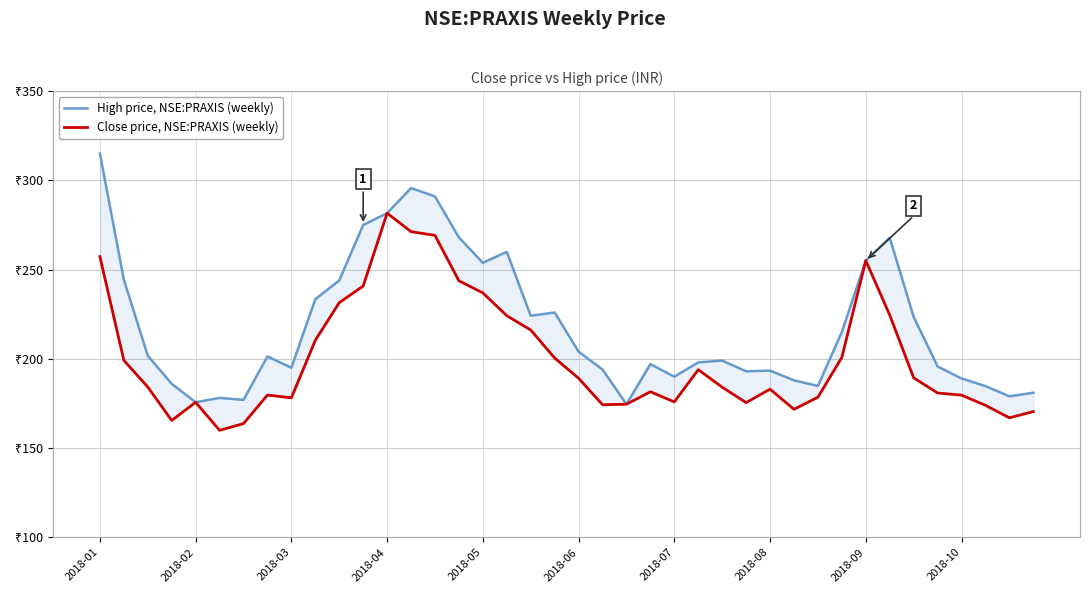

Which series has the largest total across all categories?

High price, NSE:PRAXIS (weekly)